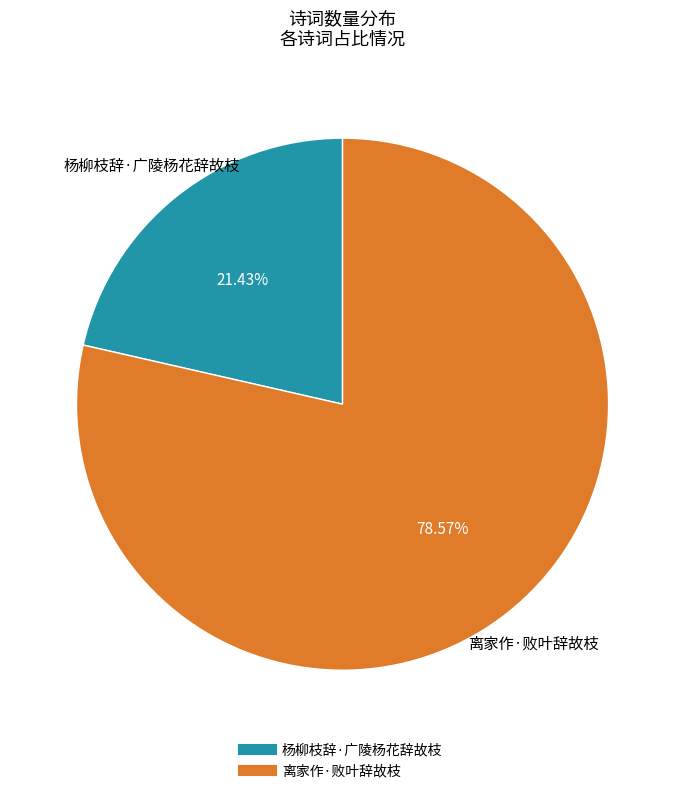

How many slices are in this pie chart?

2